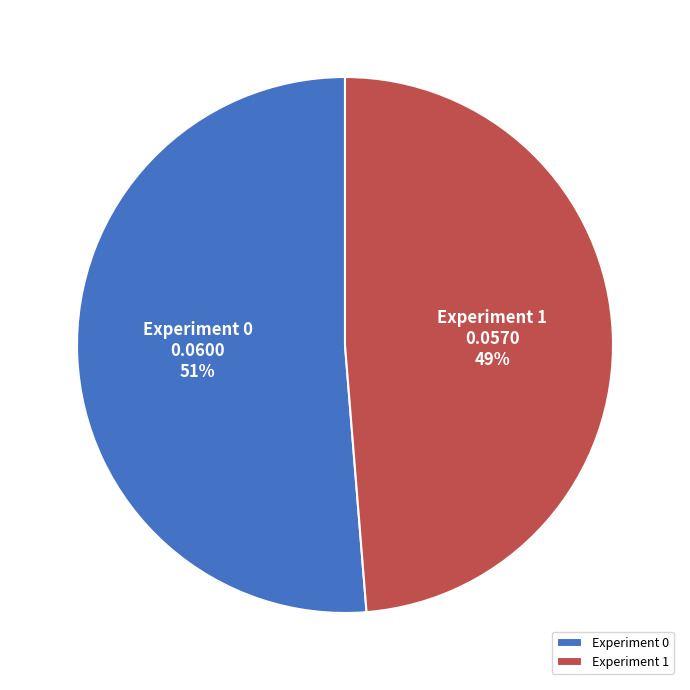

Count the number of slices in the pie.

2